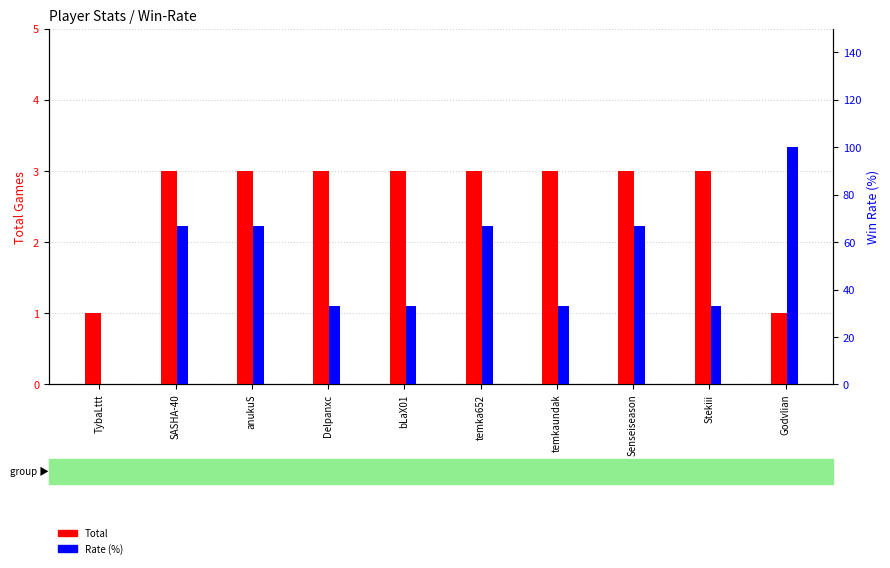

Which series has the largest total across all categories?

Rate